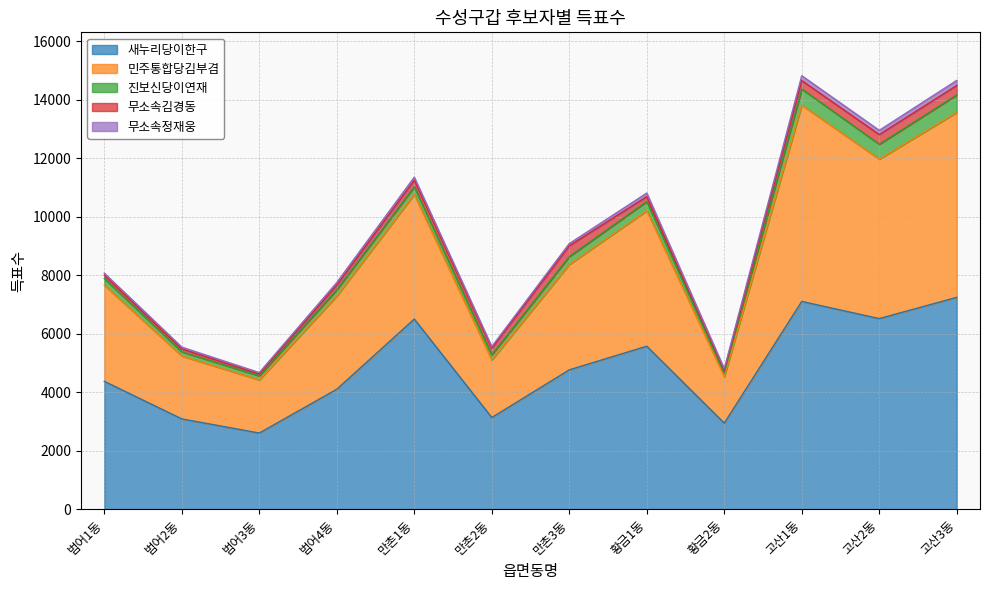

What is the average value of the 무소속김경동 series?

202